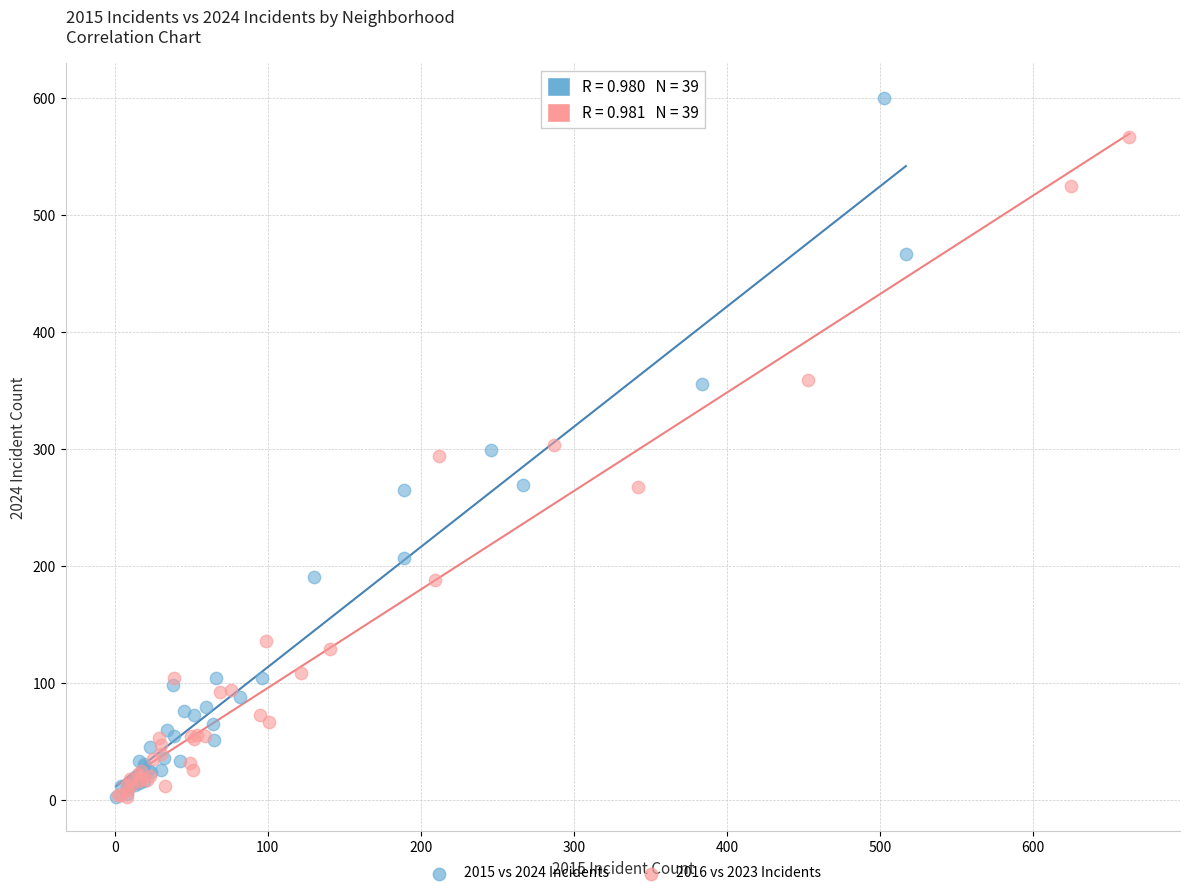

Which series has the largest Y range (max minus min)?

2015 vs 2024 Incidents